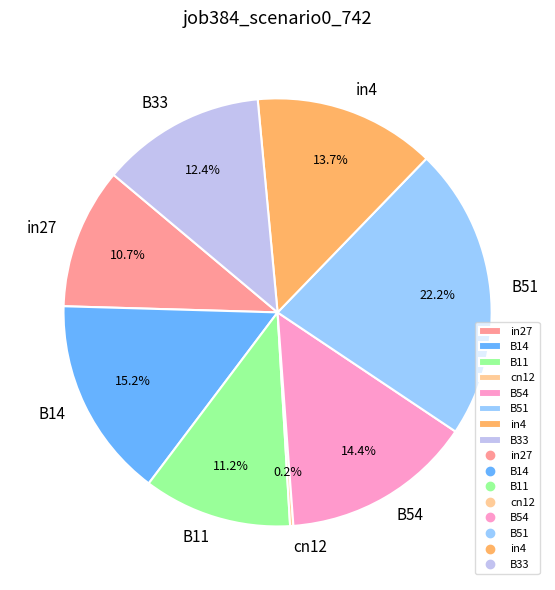

Does B54 represent more than half of the total?

No